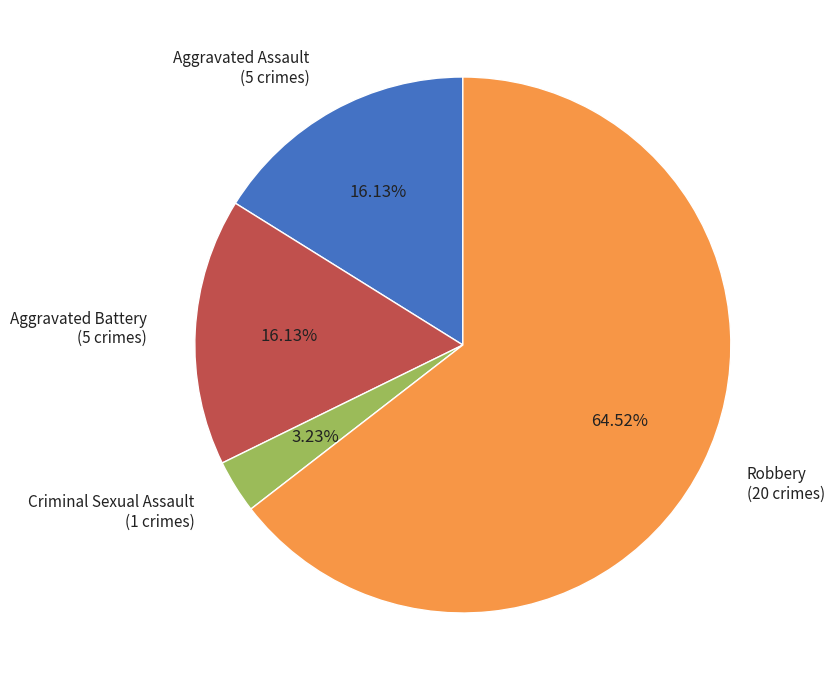

Which slice is the smallest?

Criminal Sexual Assault